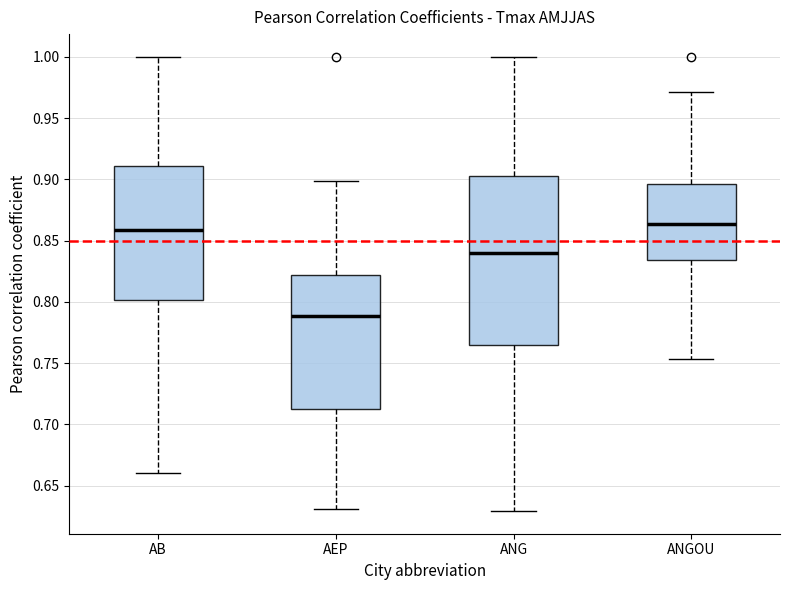

Which box has the lowest median line?

AEP